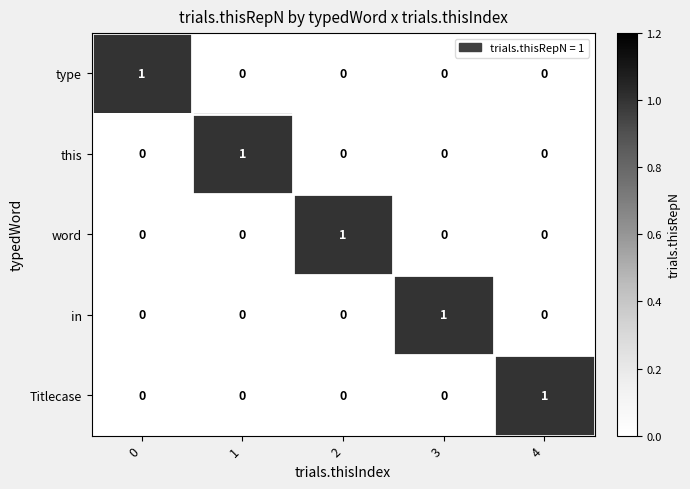

At how many categories does at least one series exceed 0?

5